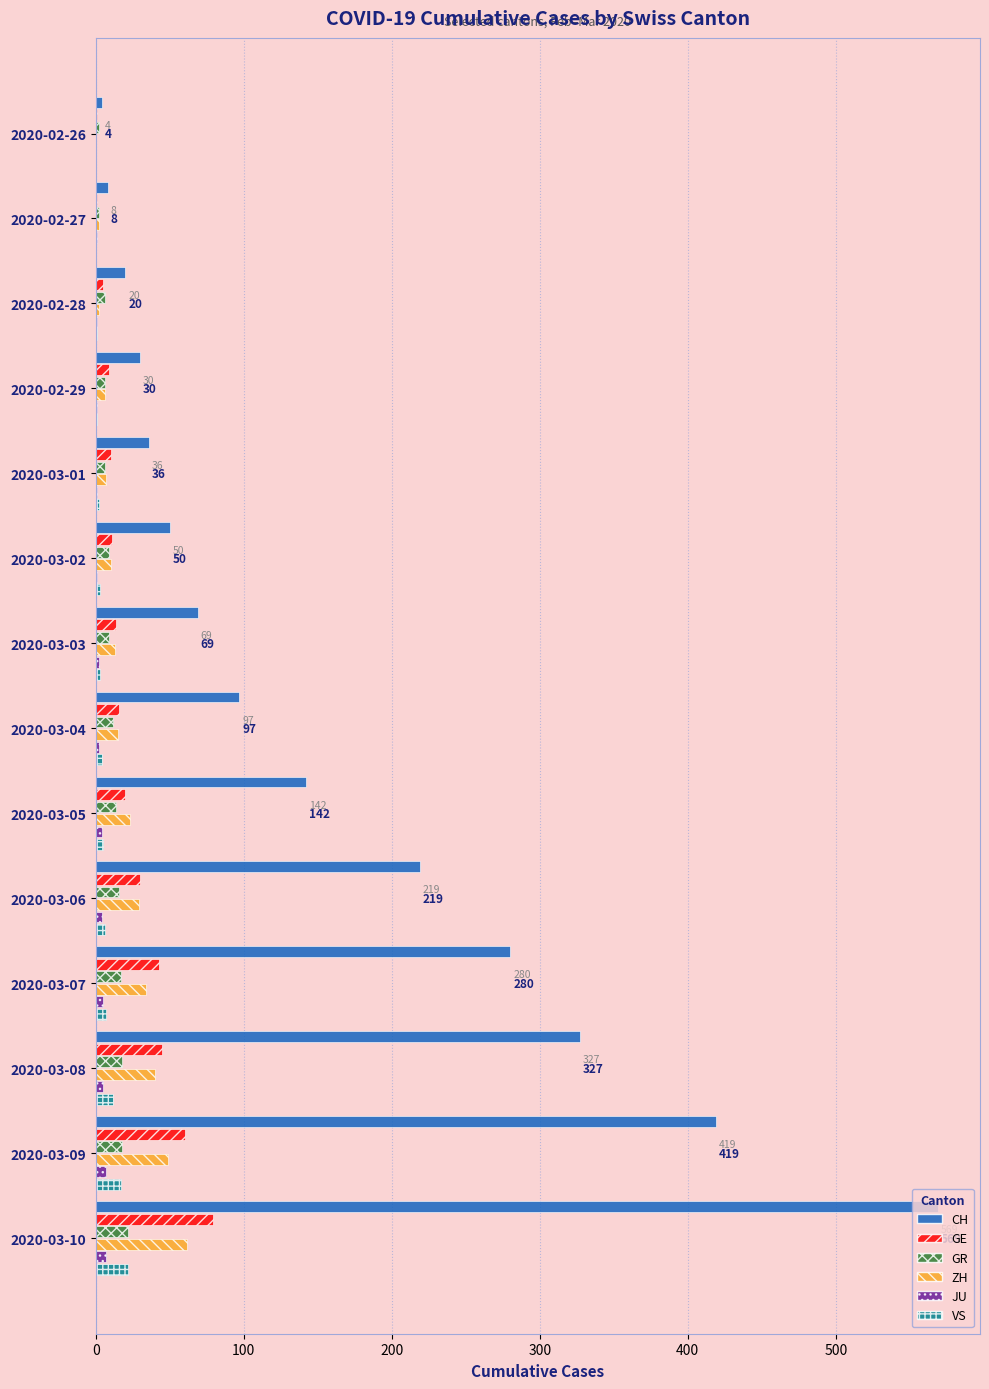

At which category is the sum across all series the highest?

2020-03-10